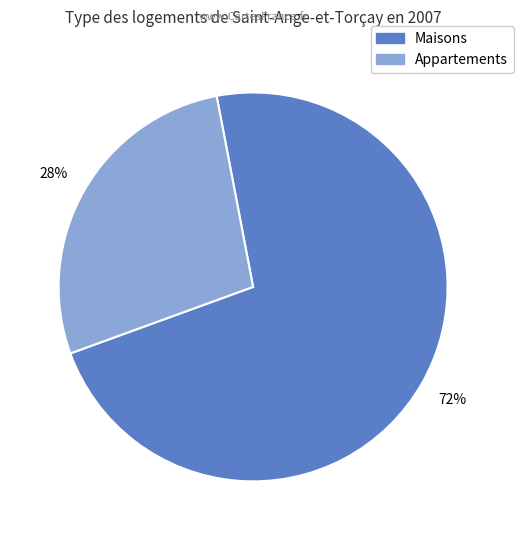

To the nearest percent, what is the average slice percentage?

50%